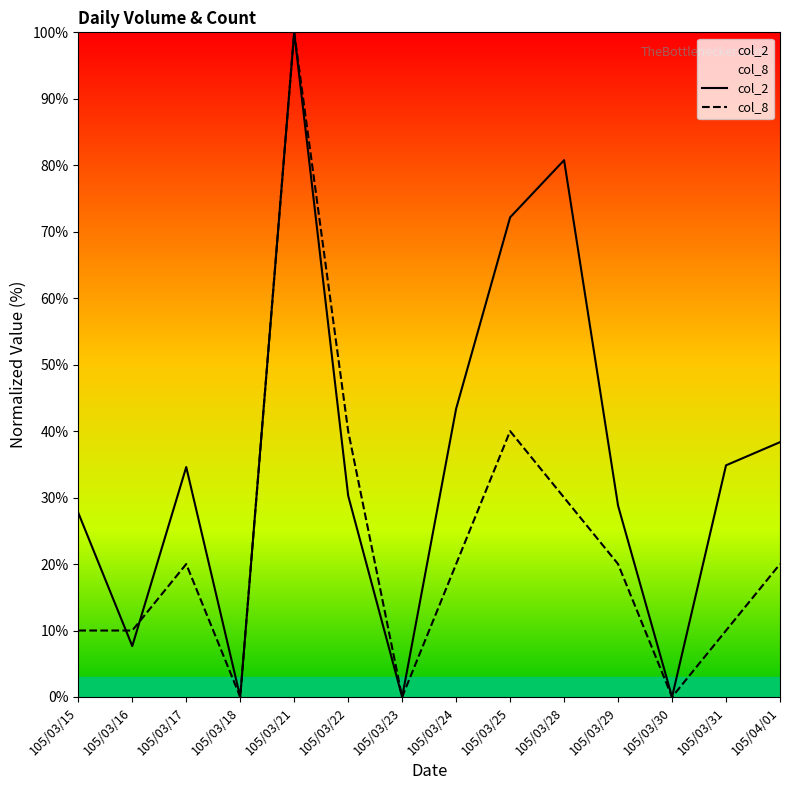

What is the value of the col_2 point at the 2nd from the left?

7.7